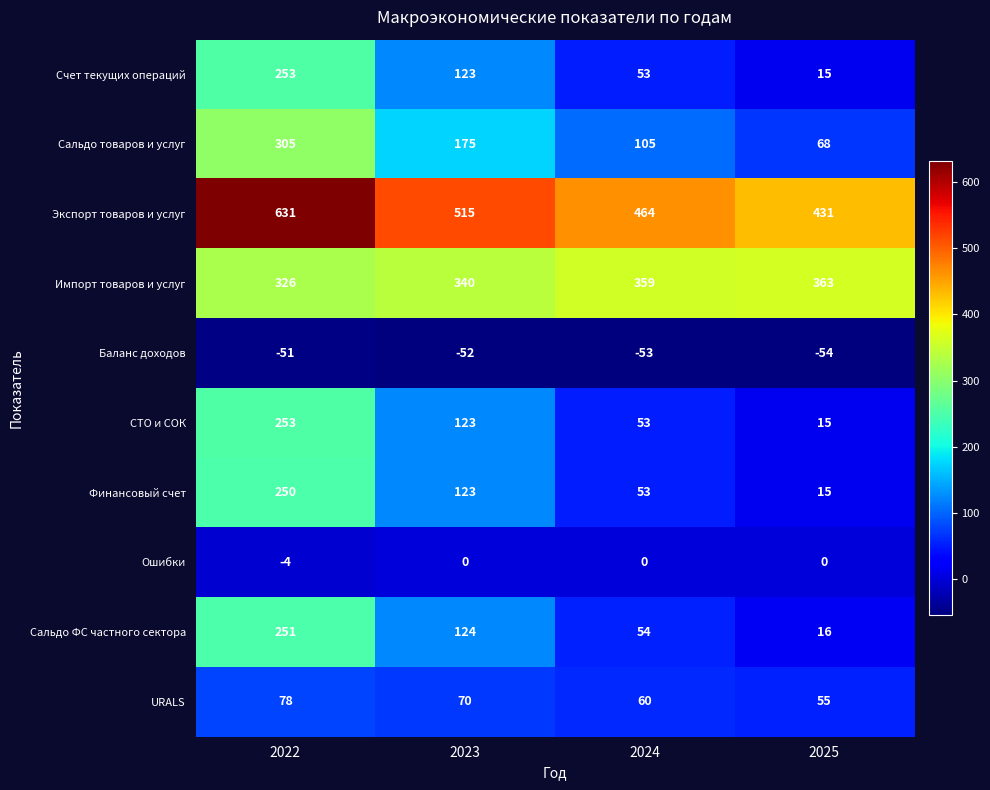

Which series has the largest total across all categories?

Экспорт товаров и услуг